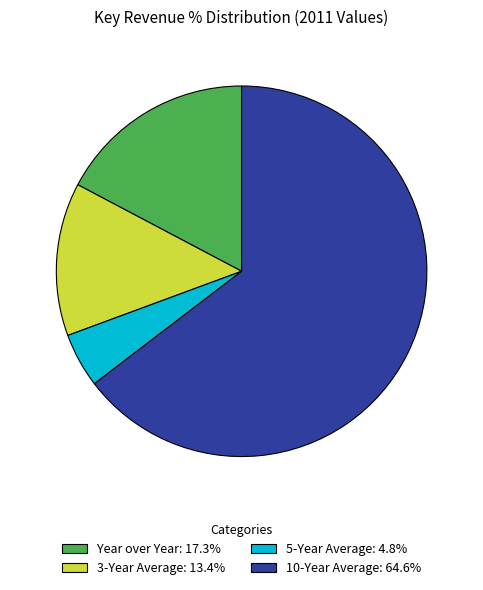

Approximately how many times larger is the value at Year over Year: 17.3% compared to 10-Year Average: 64.6%?

0.3